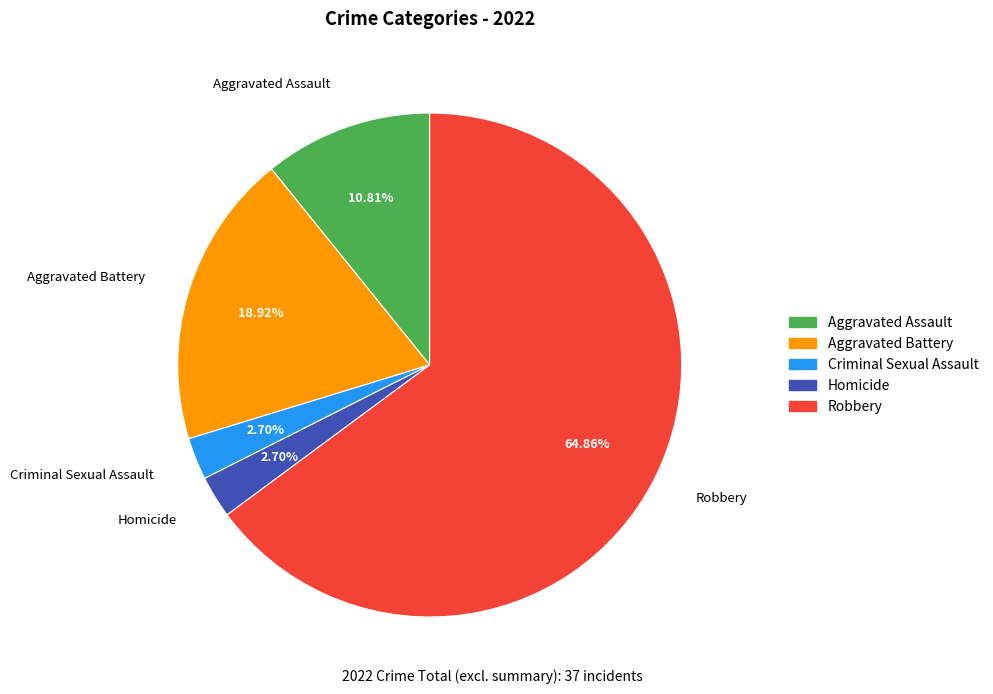

The Aggravated Battery slice represents 1% of the pie. True or false?

False